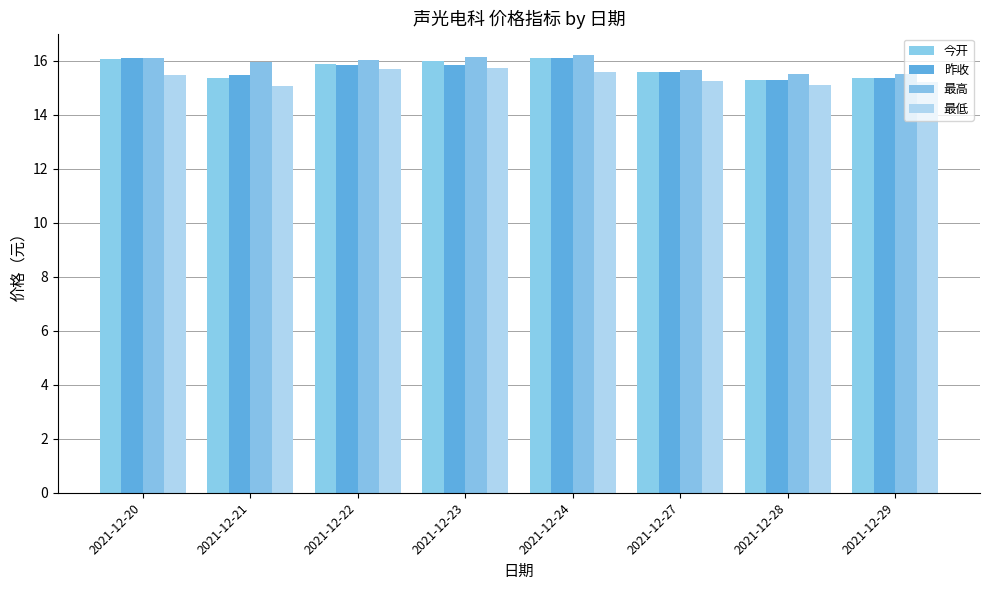

How many bars are there in total?

32